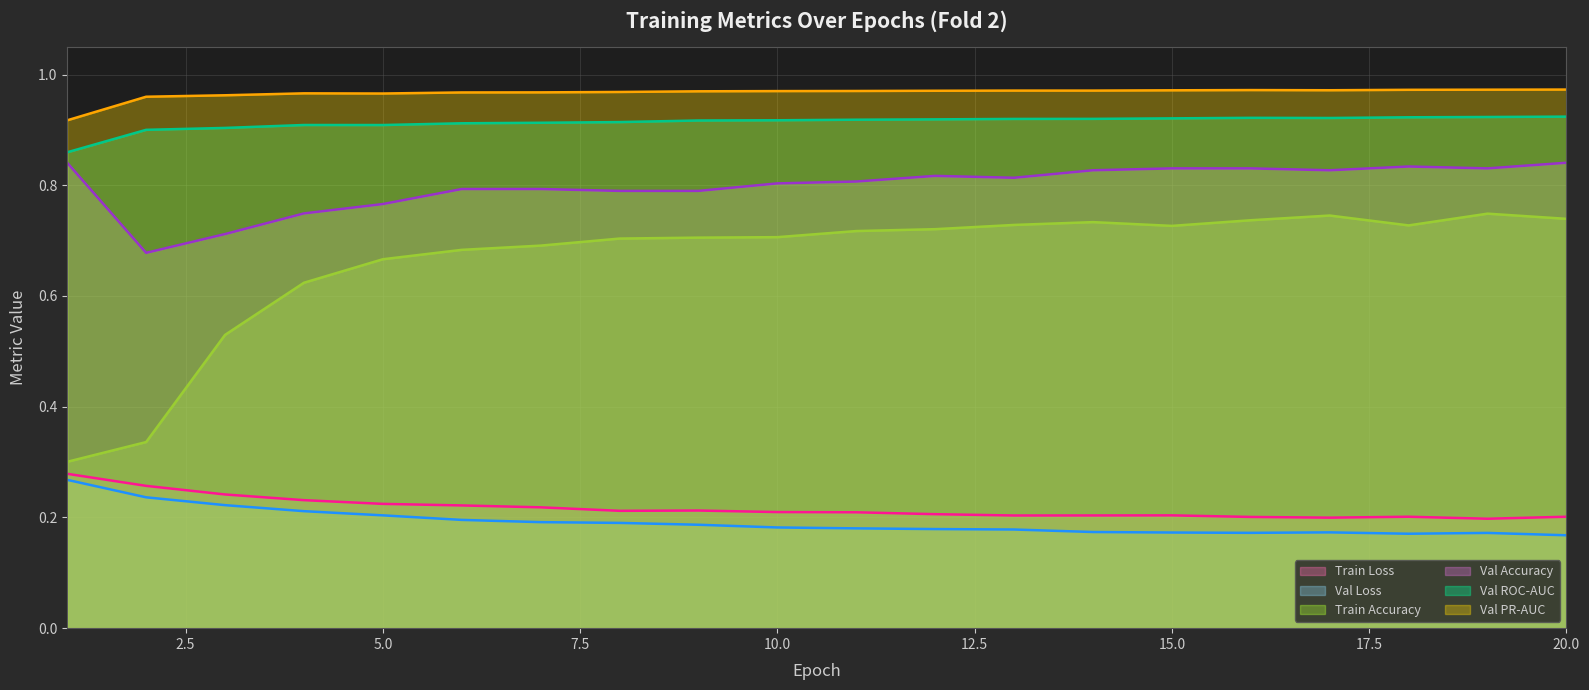

Which series has the largest total across all categories?

Val PR-AUC